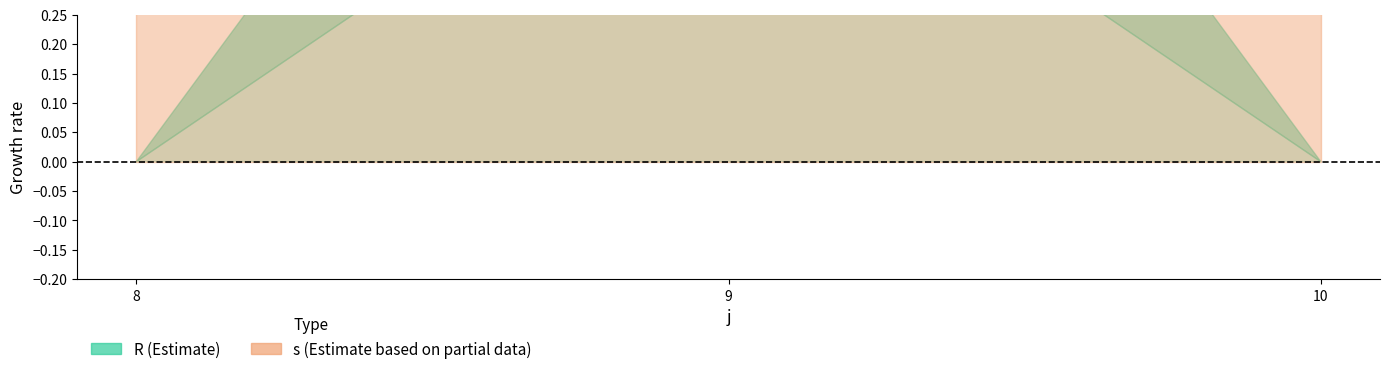

How many lines are shown in the chart?

2